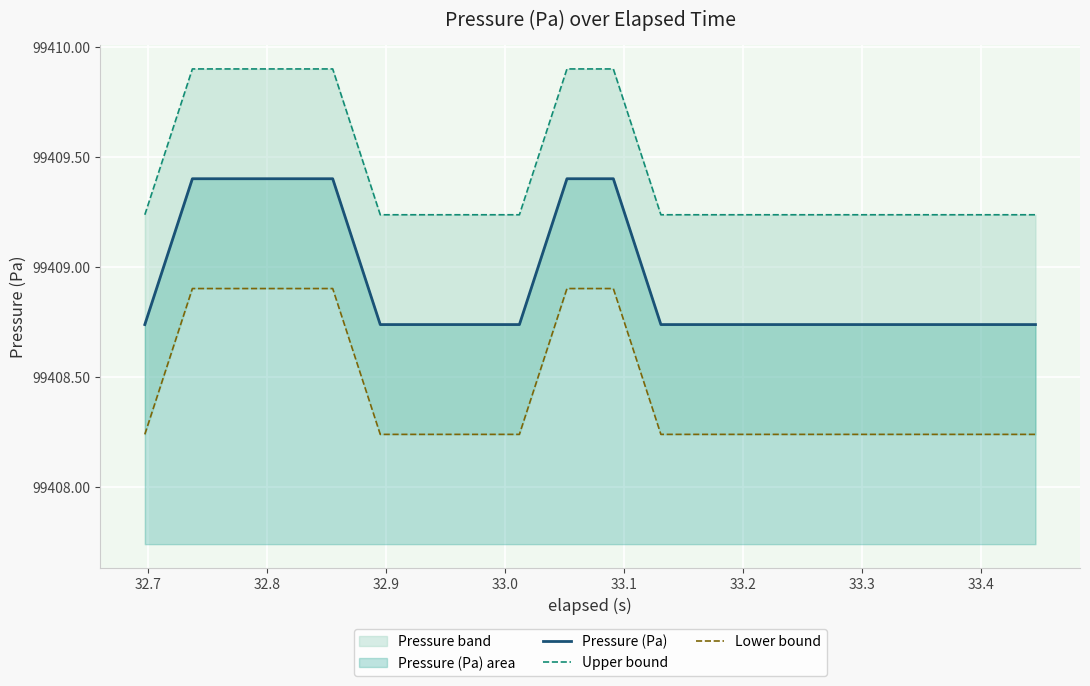

At which label does Lower bound reach its peak?

32.7